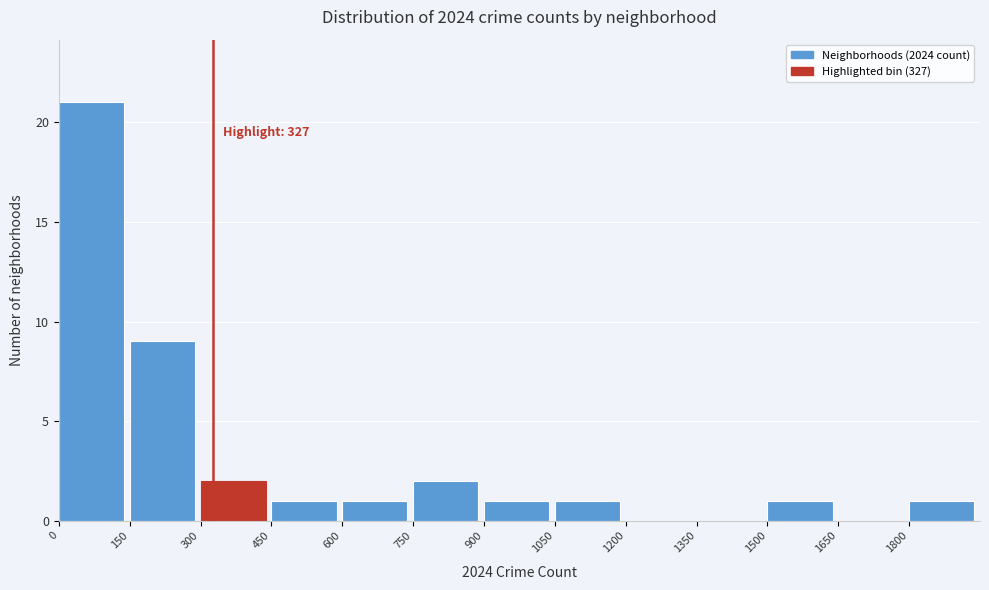

Which range on the x-axis has the tallest bar?

0 to 150